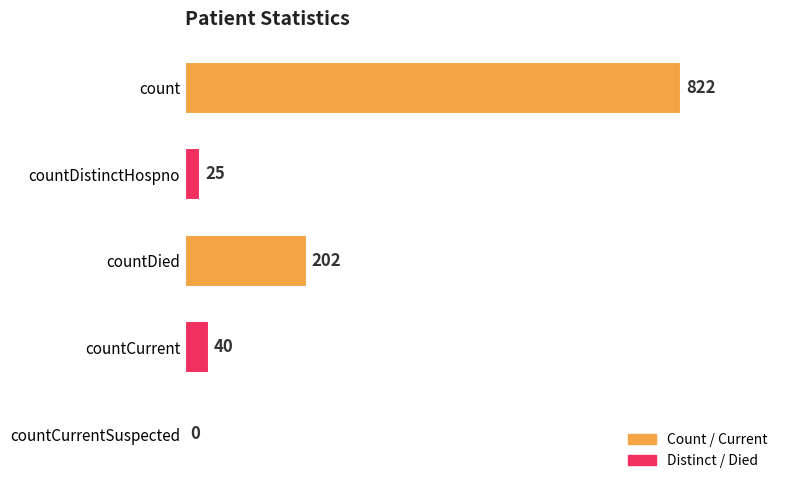

The chart shows a value of 822 at count. True or false?

True